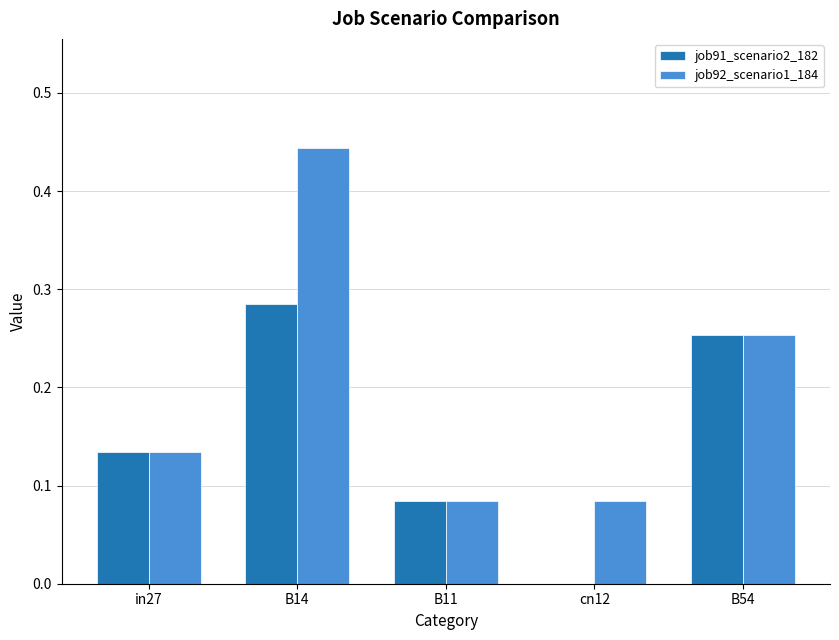

At which label does job91_scenario2_182 reach its peak?

B14